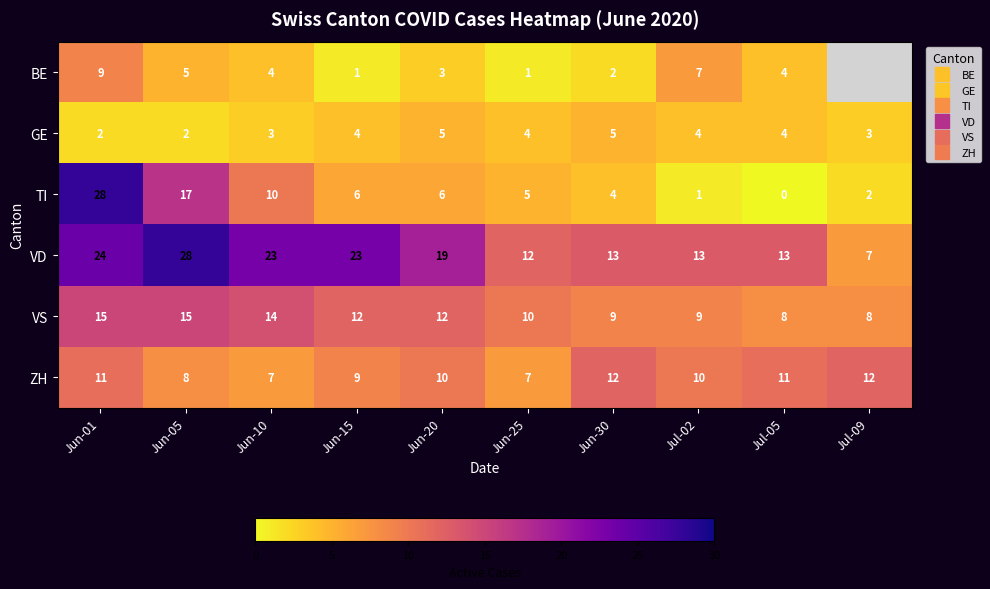

What is the sum of the GE values at Jul-02 and Jun-01?

6.0